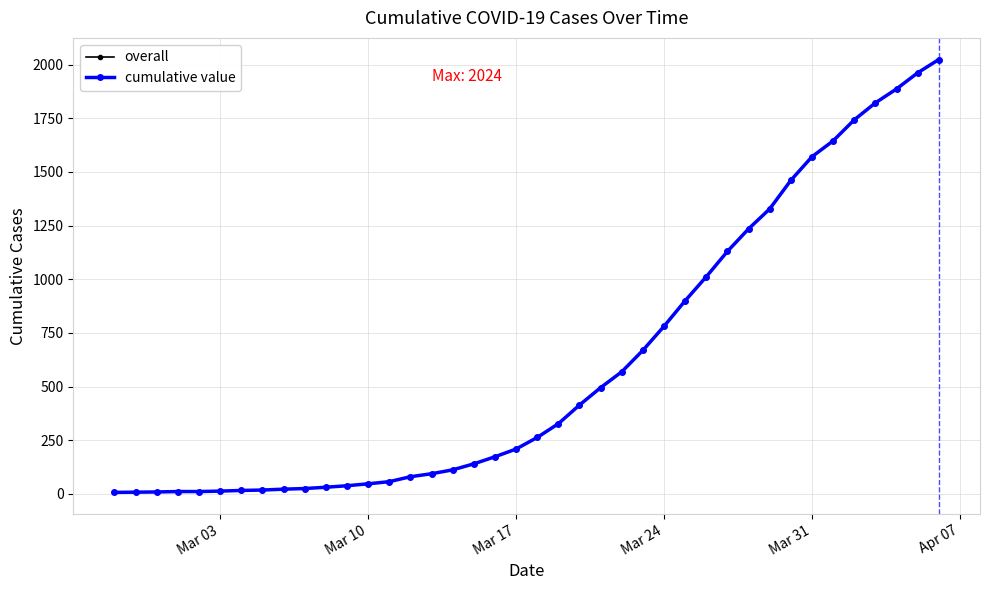

Is this an area chart (filled region under the line)?

No